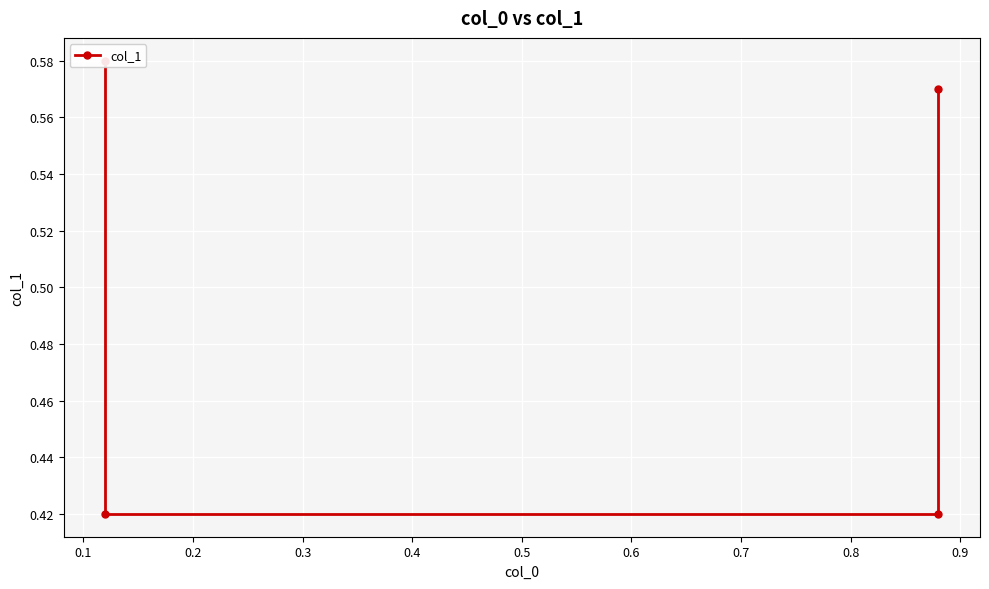

What is the difference between the maximum and second lowest values?

0.2